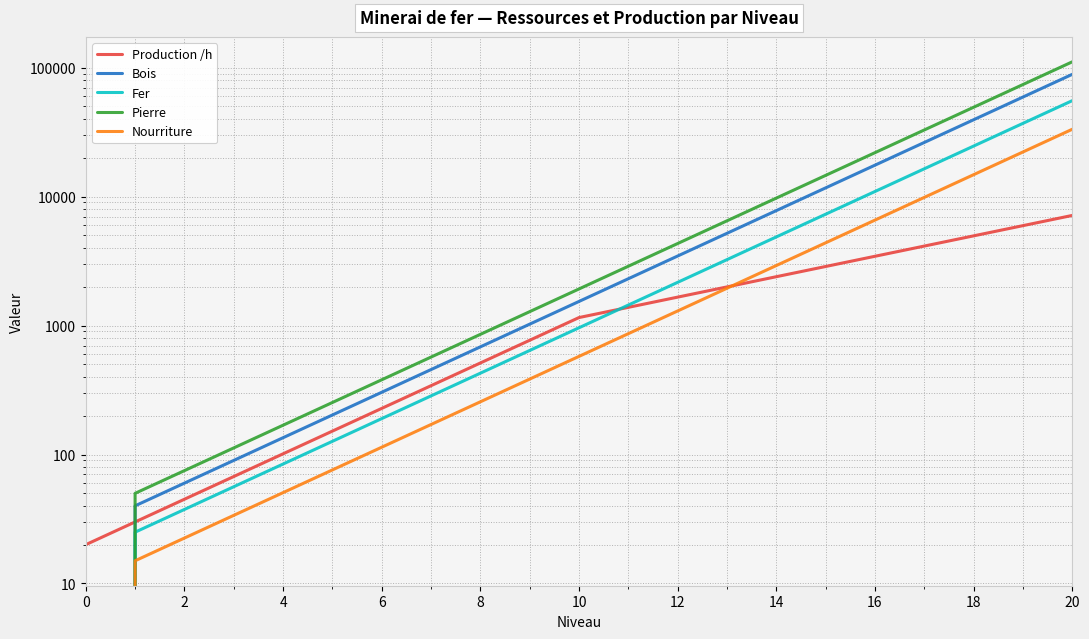

What is the label of the 5th point from the right?

16